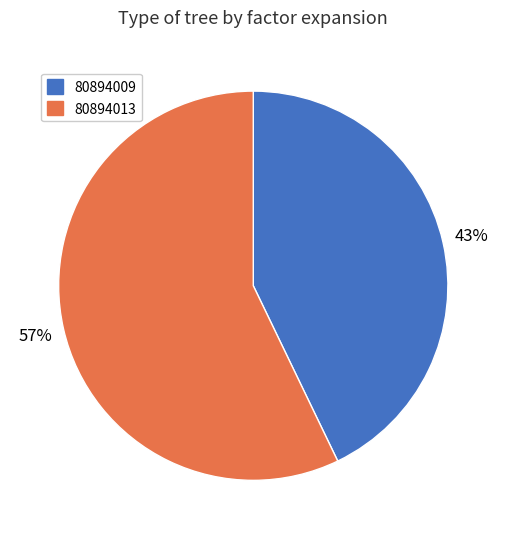

Which slice is the largest?

80894013